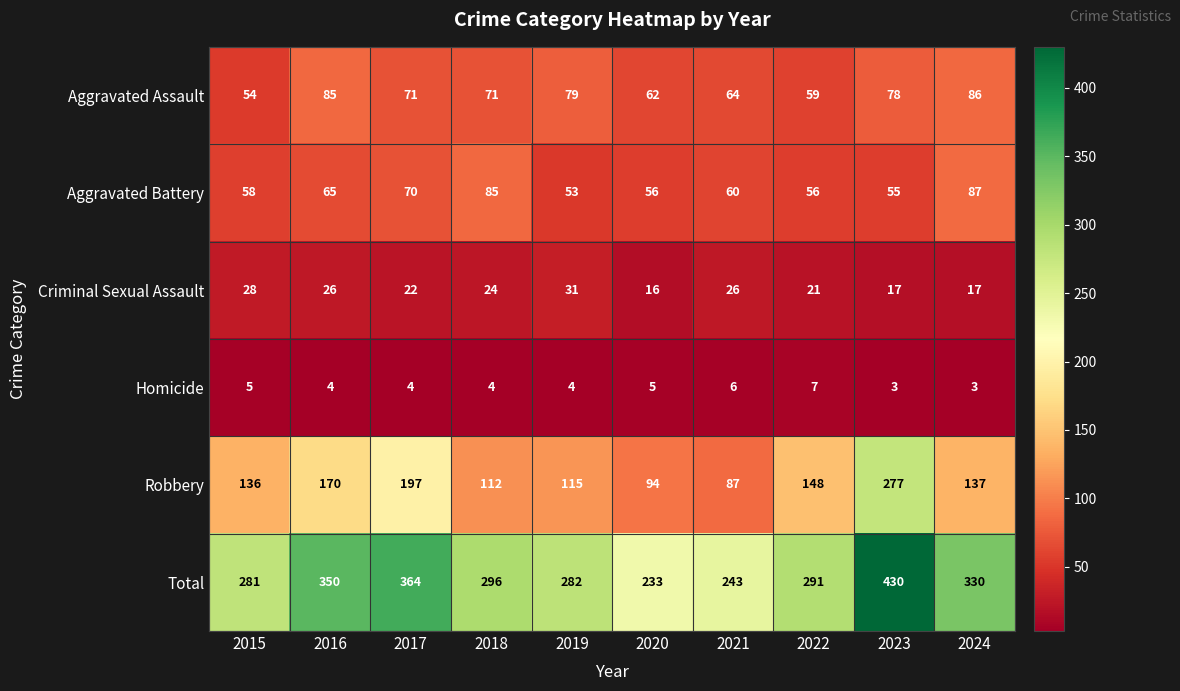

Count the number of categories in the chart.

10